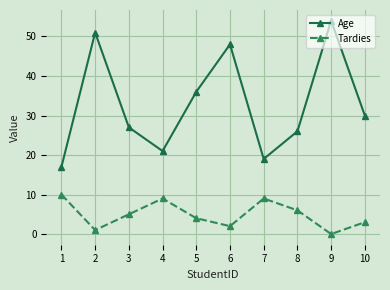

What are all the series names shown in the legend?

Age, Tardies